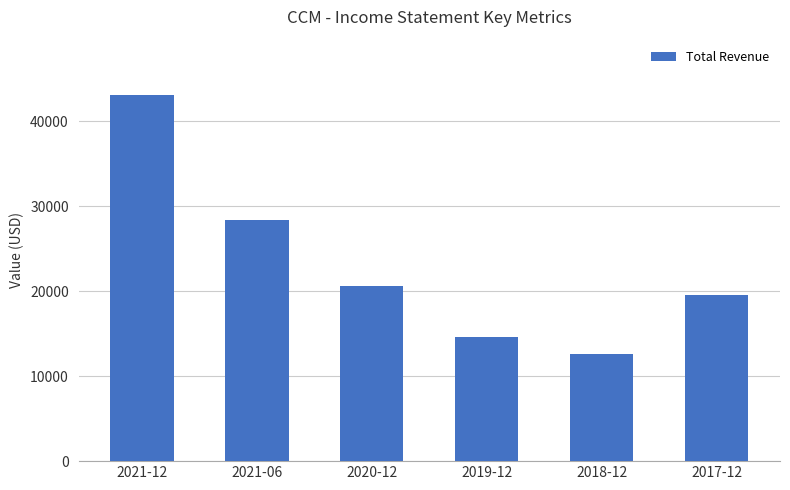

Rank the categories by value from highest to lowest.

2021-12, 2021-06, 2020-12, 2017-12, 2019-12, 2018-12